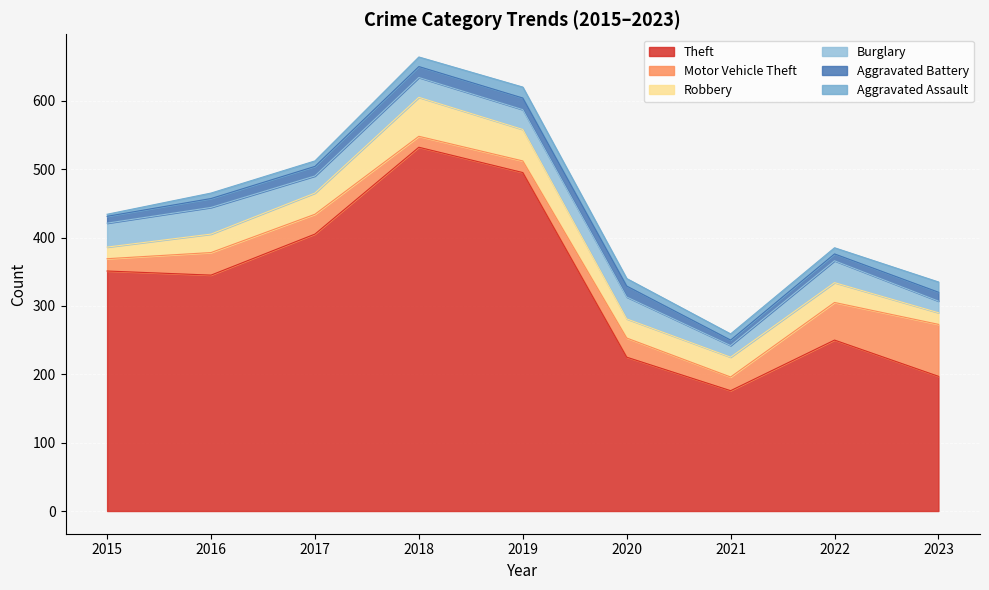

What is the difference between the Burglary values at 2015 and 2018?

6